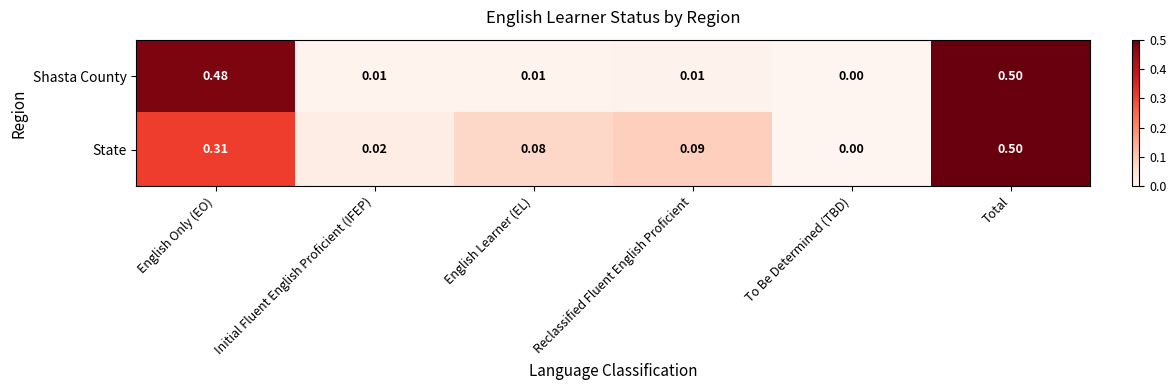

At which category is the sum across all series the highest?

Total